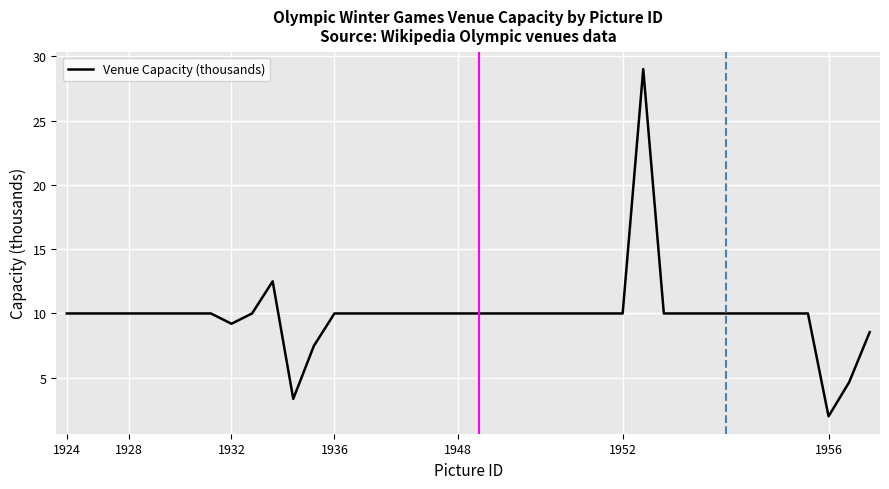

What is the average value?

9.9